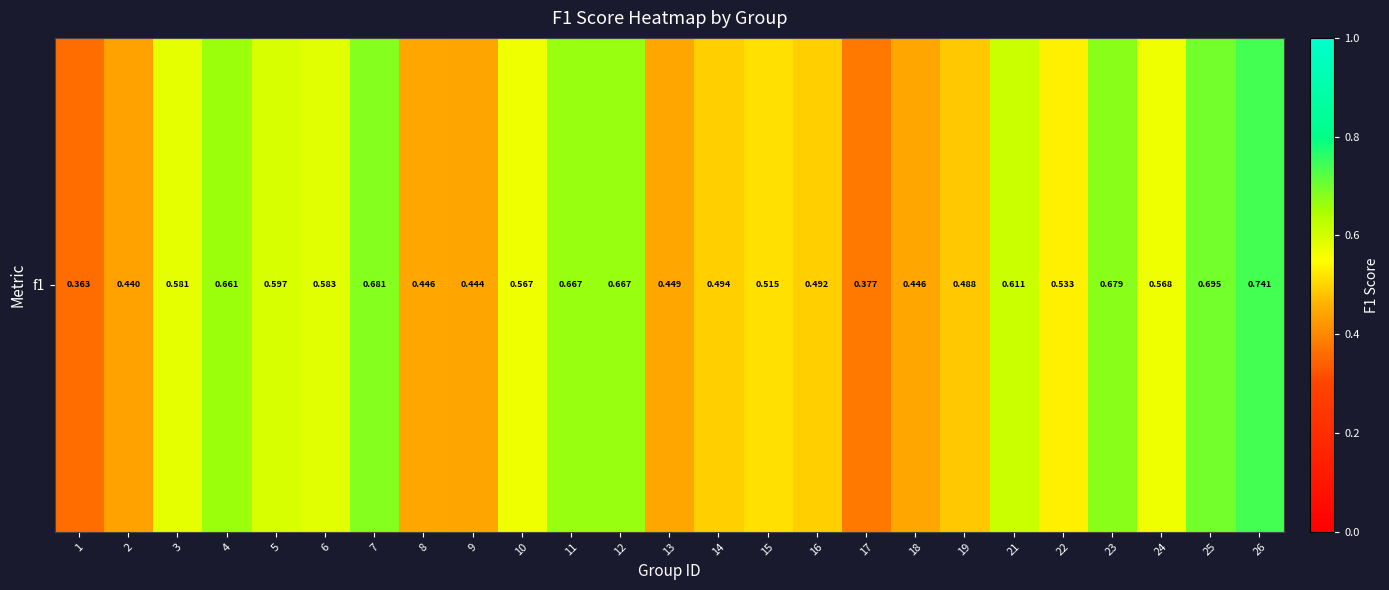

What is the sum of the values at 15 and 11?

1.2